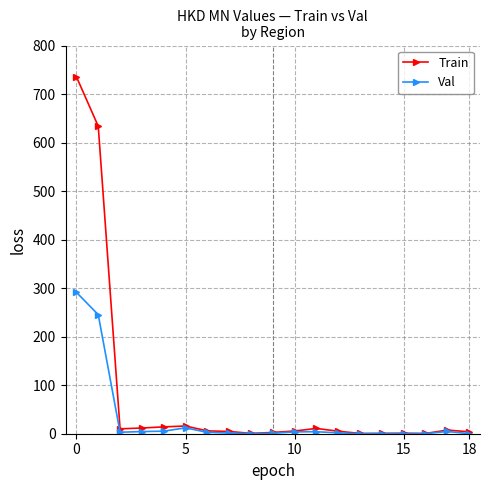

Which series has the largest total across all categories?

Train